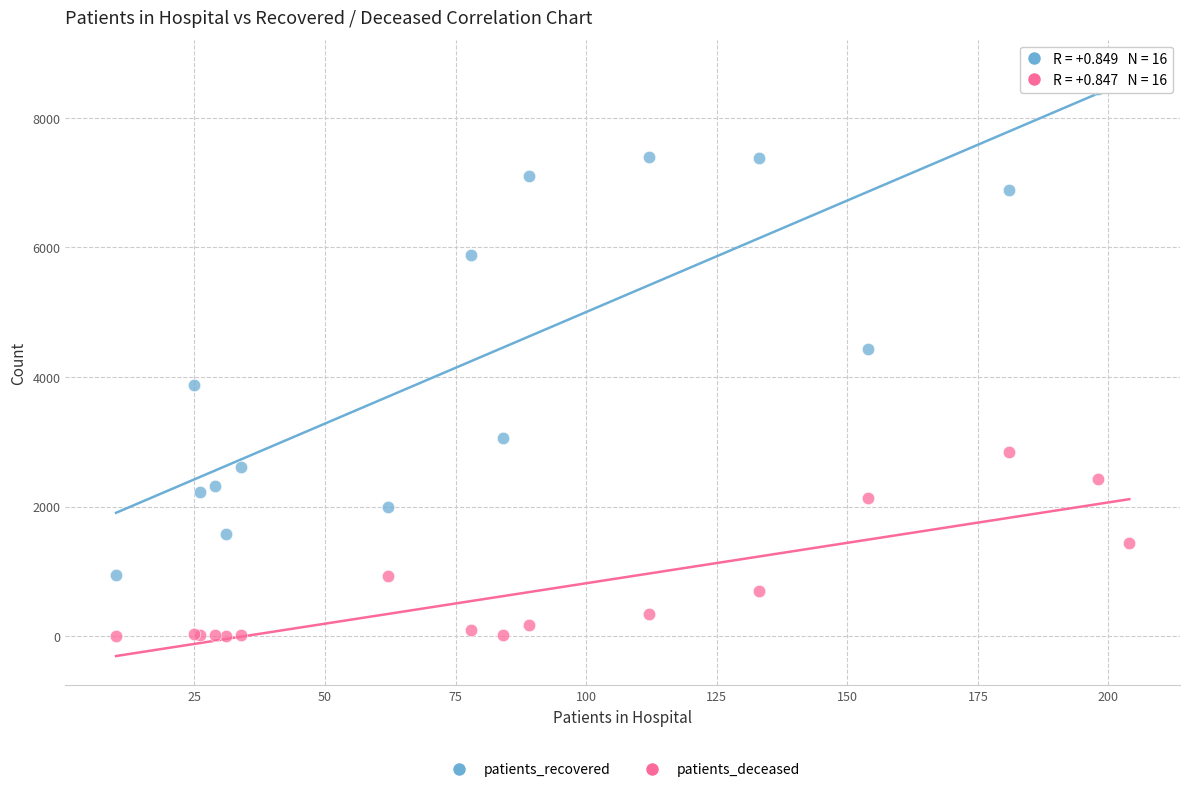

Which series has the widest spread of Y values?

patients_recovered